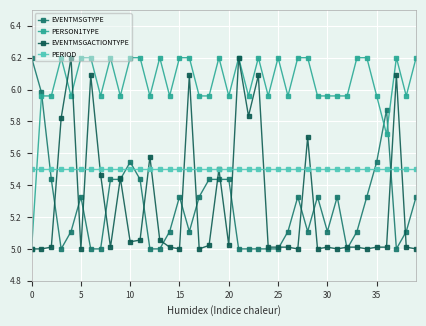

Which series has the largest total across all categories?

PERSON1TYPE